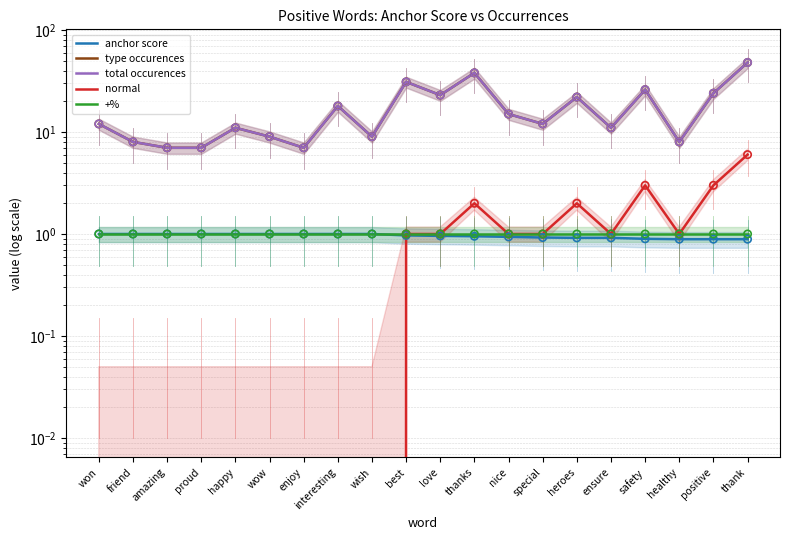

Which series has the largest Y range (max minus min)?

type occurences